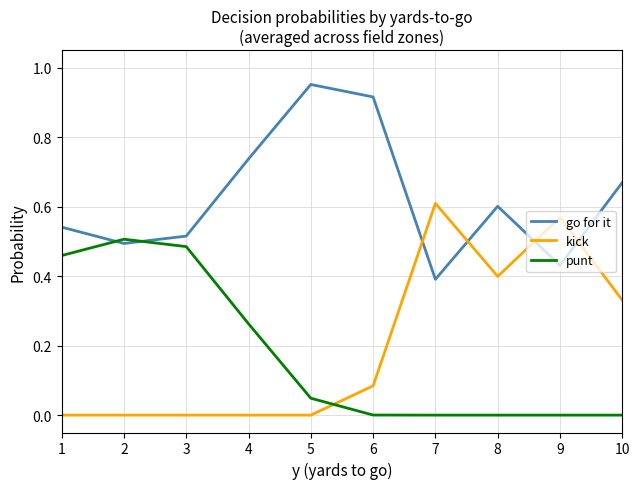

Which series has the widest spread of values?

kick